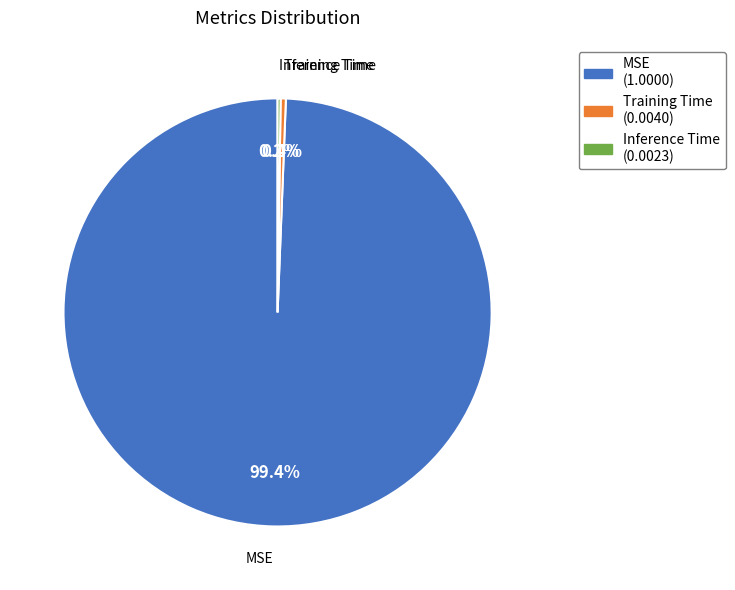

Which slice is the largest?

MSE